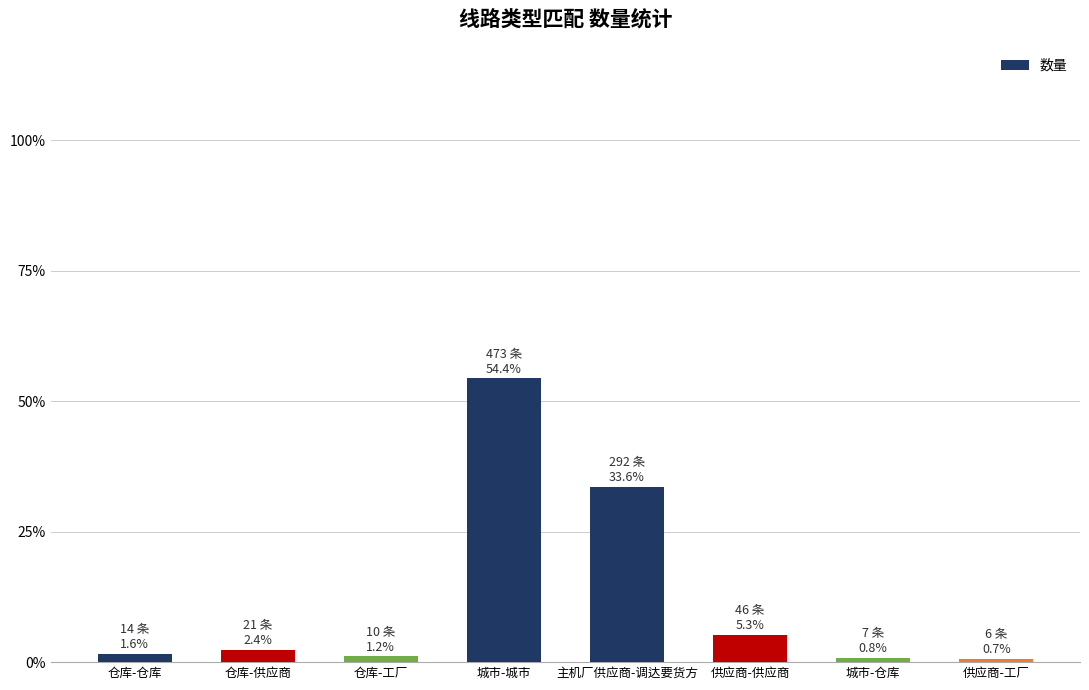

What is the difference between the second highest and minimum values?

286